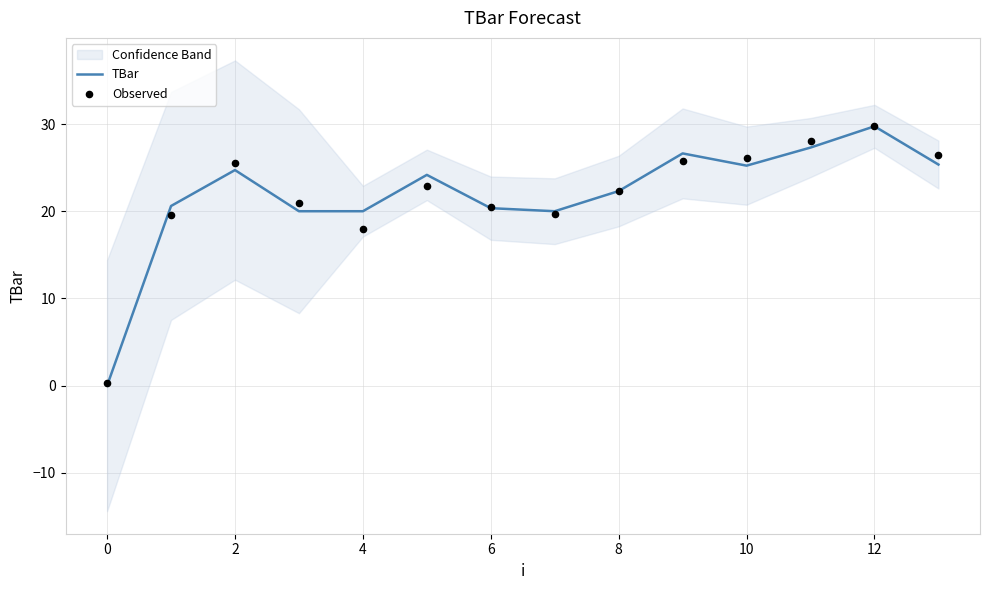

Which series has the largest total across all categories?

TBar